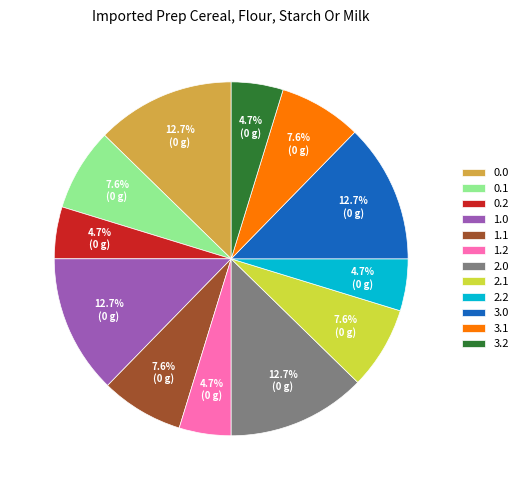

Approximately how many times larger is the value at 2.0 compared to 3.2?

2.7